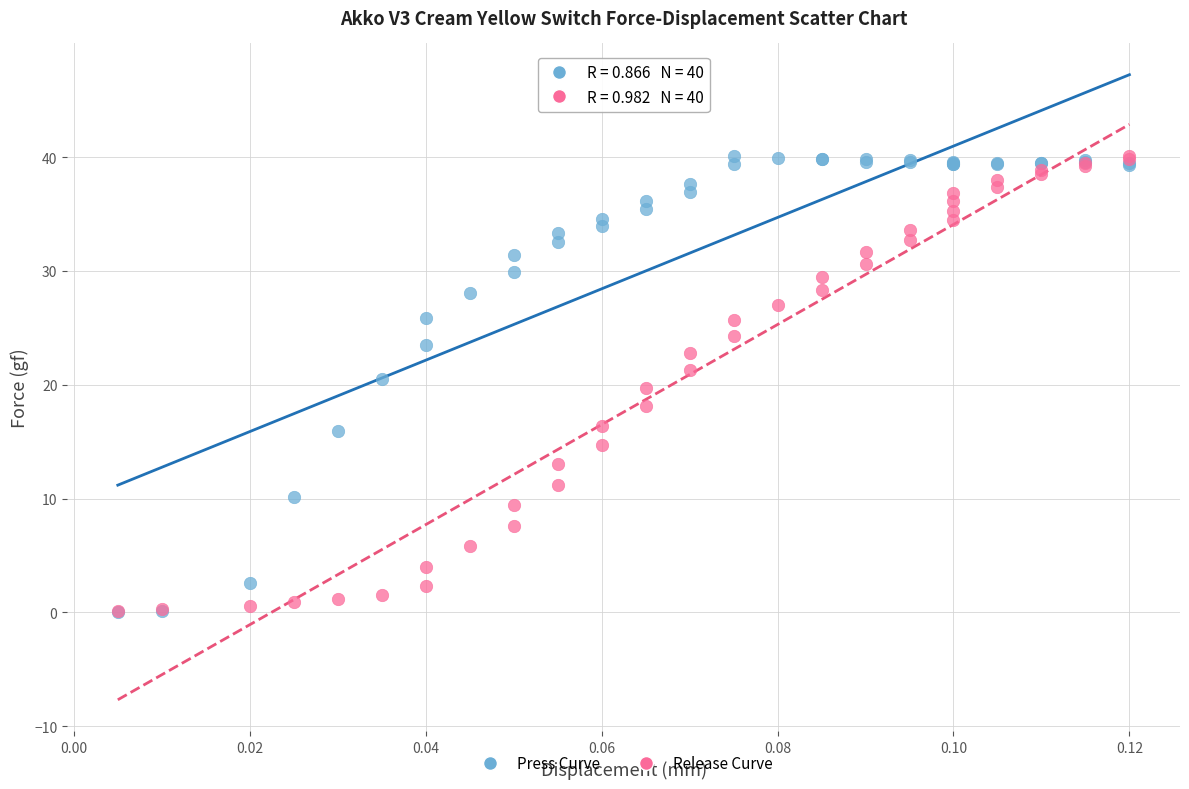

What are all the series names shown in the legend?

Press Curve, Release Curve